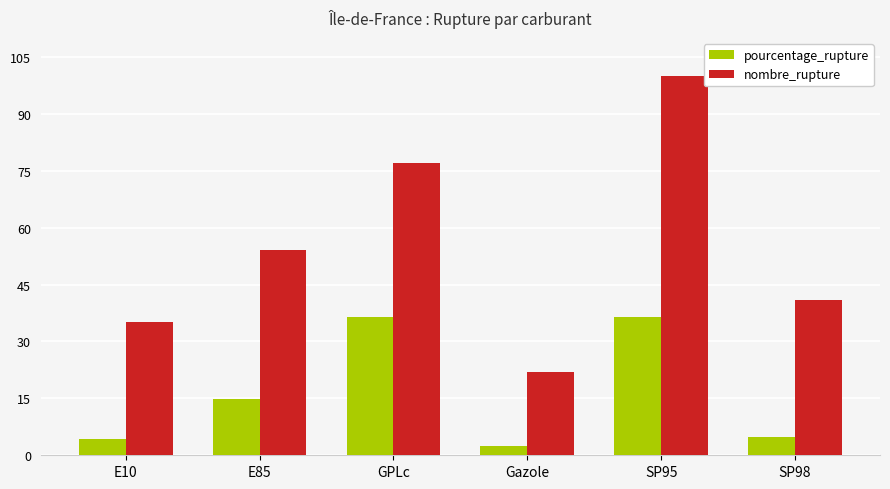

What is the greatest value displayed?

100.0